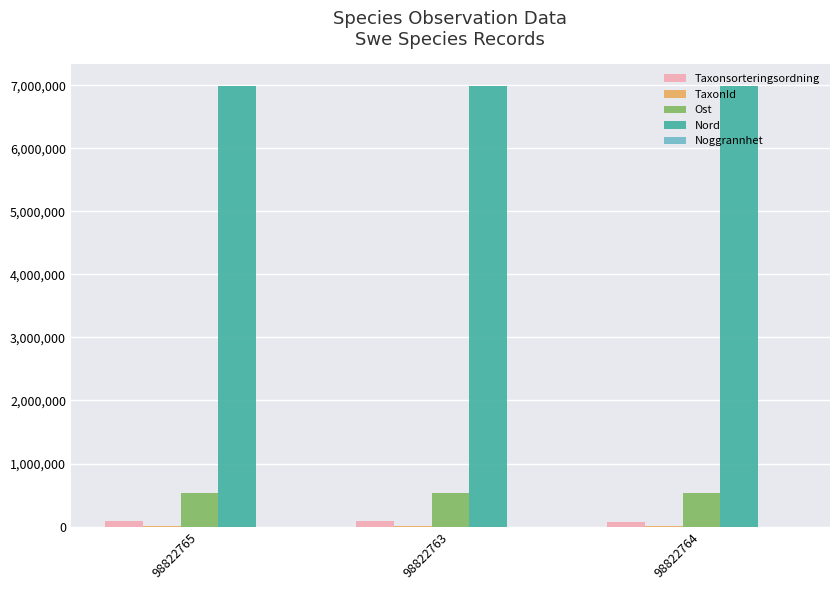

What is the sum of all Nord values?

20957989